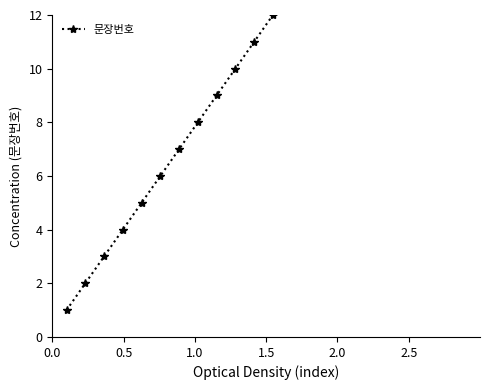

How many lines are shown in the chart?

1